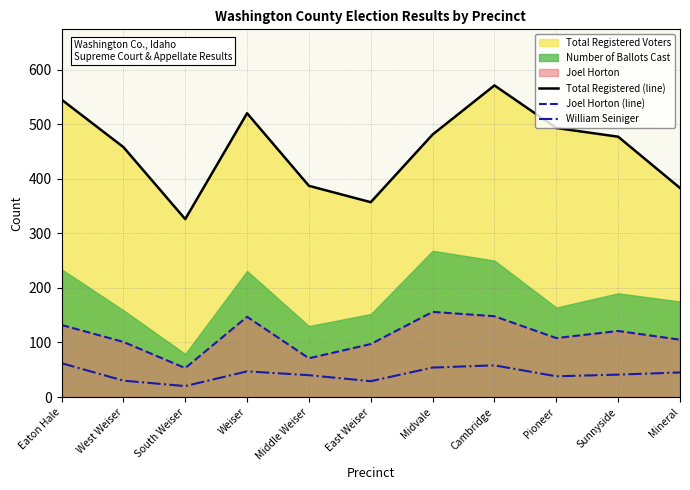

What position from the left is Midvale?

7